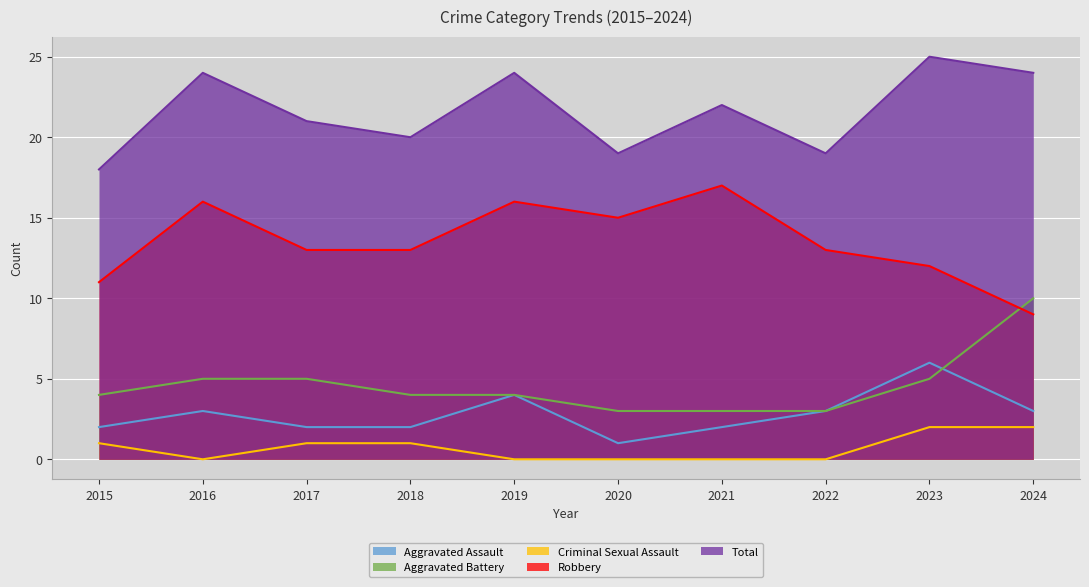

Which category has the lowest value across all series?

2016